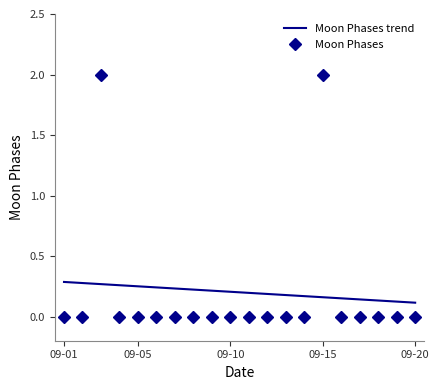

True or false: the data shows -1 at 2022-09-16.

False